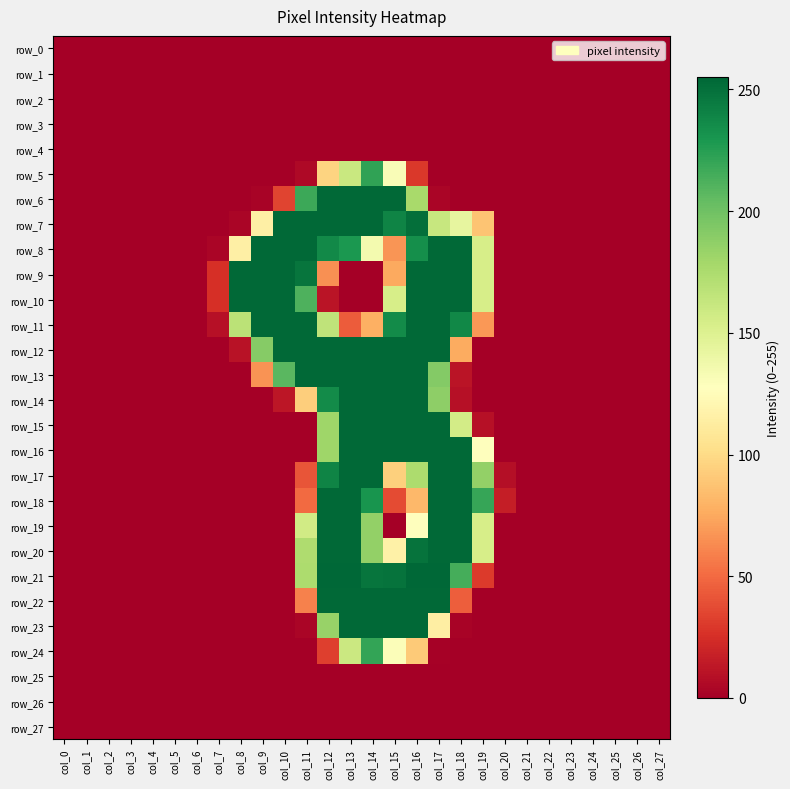

Which category has the highest value in the row_20 series?

col_12